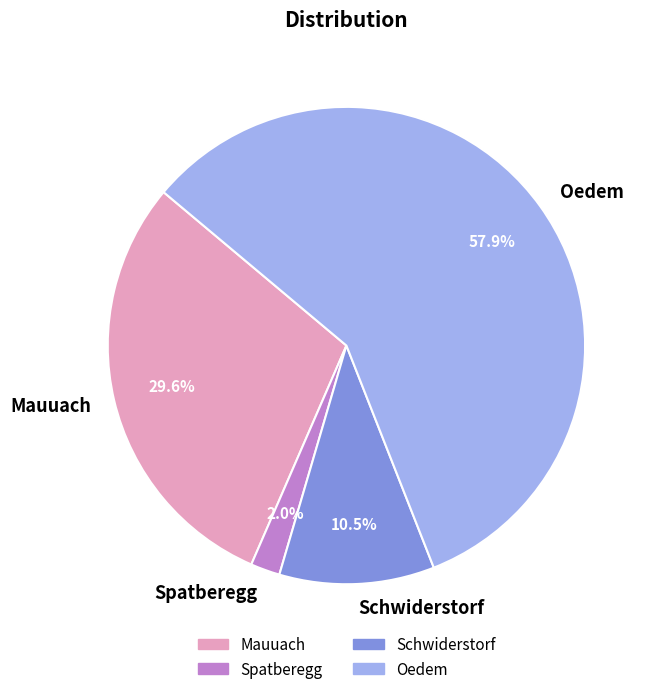

Is it true that Schwiderstorf is 1% of the pie?

False